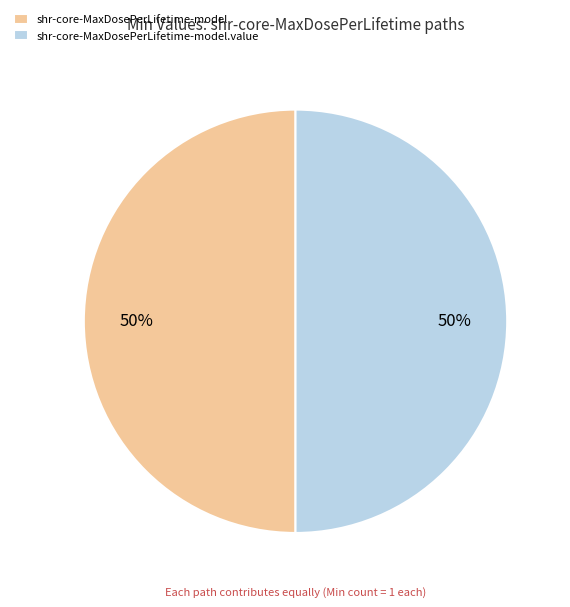

The shr-core-MaxDosePerLifetime-model slice represents 50% of the pie. True or false?

True